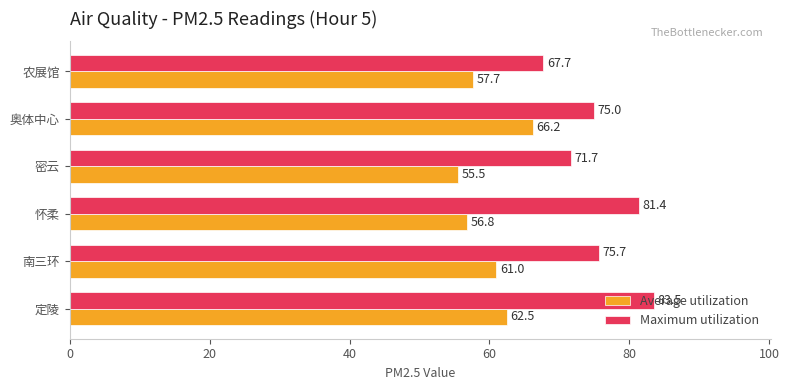

What is the spread (max minus min) of values at 密云?

16.2